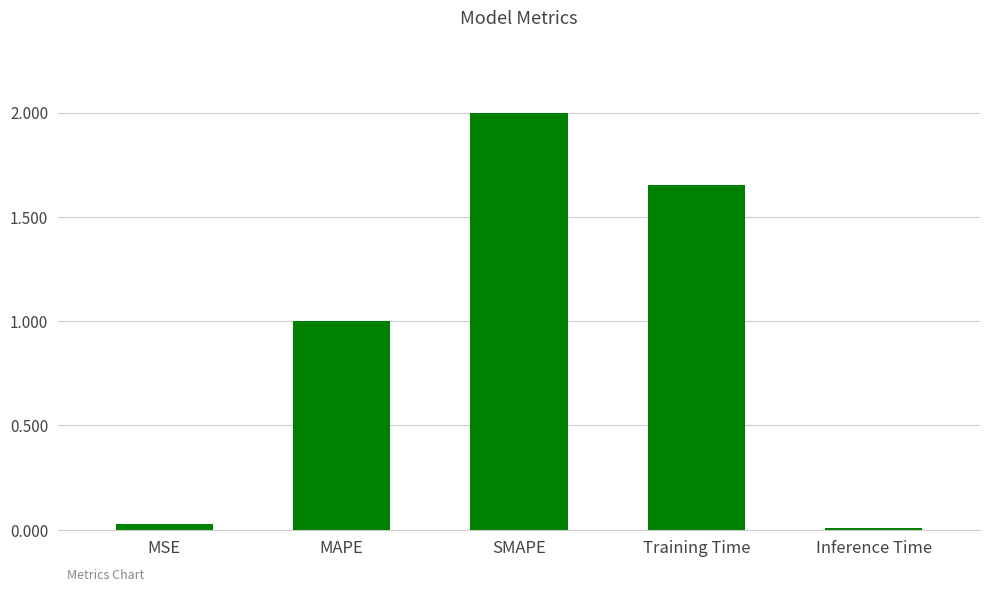

Which has a higher value, MSE or Training Time?

Training Time